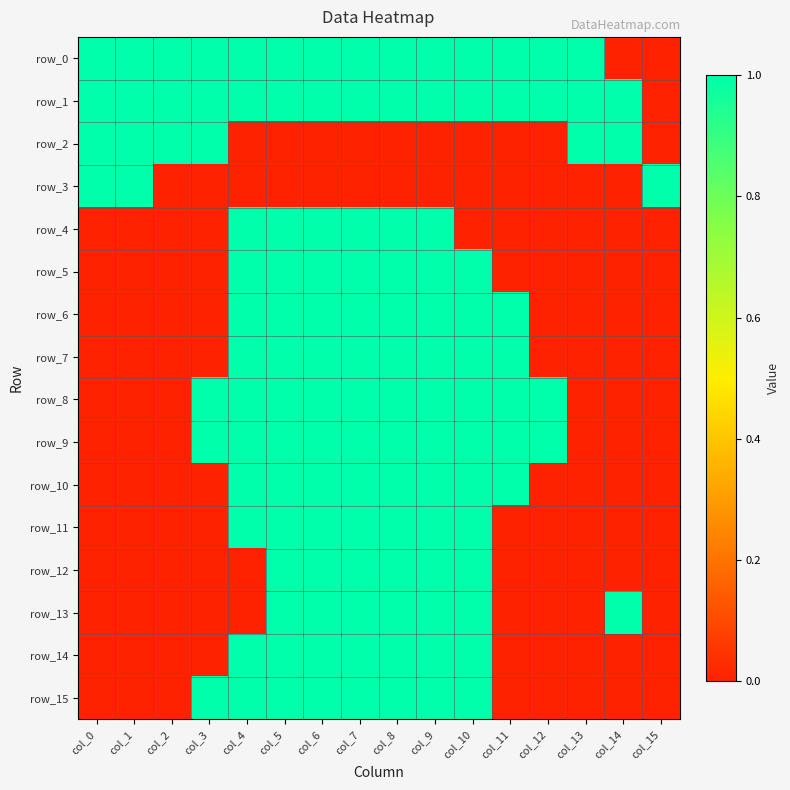

The row_6 series shows 0 at col_11. True or false?

False